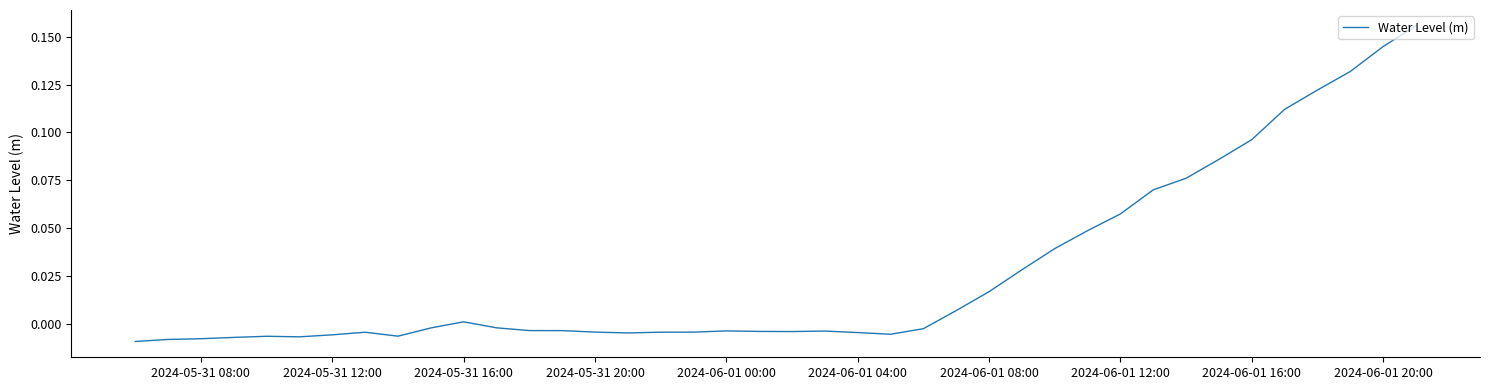

Does the chart have visible grid lines?

No